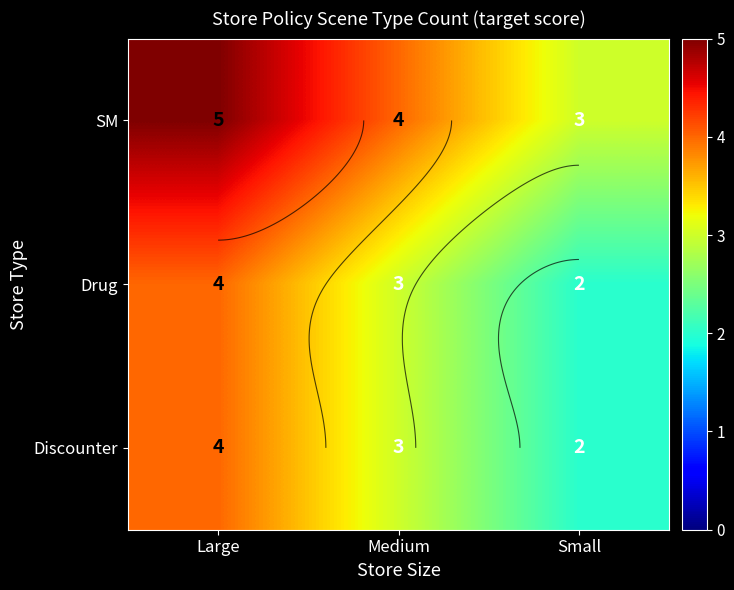

At which category is the sum across all series the highest?

Large